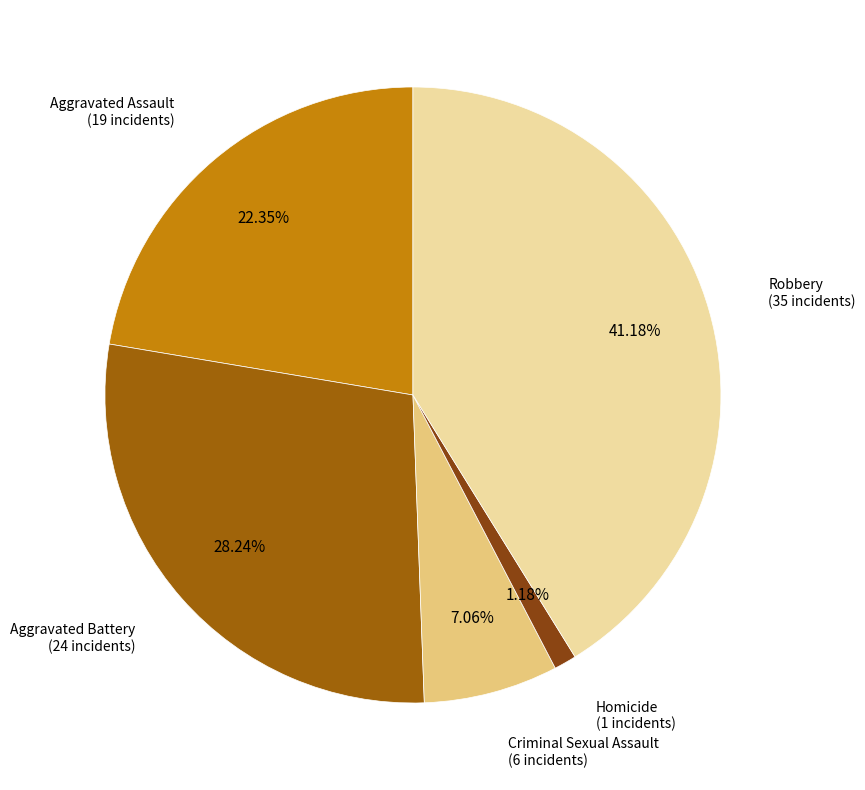

To the nearest percent, what is the difference between the Criminal Sexual Assault and Aggravated Battery slice percentages?

21%